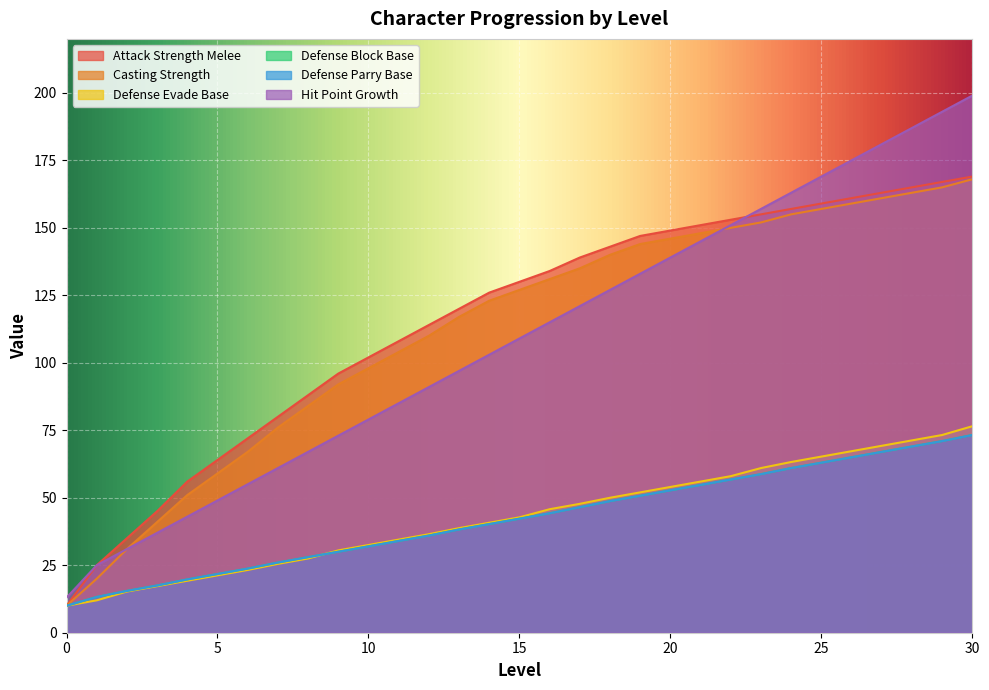

Reading right to left, what are all the values shown in this chart?

Attack_Strength_Melee: 30=169.0	29=167.0	28=165.0	27=163.0	26=161.0	25=159.0	24=157.0	23=155.0	22=153.0	21=151.0	20=149.0	19=147.0	18=143.0	17=139.0	16=134.0	15=130.0	14=126.0	13=120.0	12=114.0	11=108.0	10=102.0	9=96.0	8=88.0	7=80.0	6=72.0	5=64.0	4=56.0	3=45.0	2=35.0	1=25.0	0=10.0
Casting_Strength: 30=168.0	29=165.0	28=163.0	27=161.0	26=159.0	25=157.0	24=155.0	23=152.0	22=150.0	21=148.0	20=146.0	19=144.0	18=140.0	17=135.0	16=131.0	15=127.0	14=123.0	13=117.0	12=110.0	11=104.0	10=98.0	9=92.0	8=84.0	7=76.0	6=67.0	5=59.0	4=51.0	3=41.0	2=31.0	1=20.0	0=10.0
Defense_Evade_Base: 30=76.5	29=73.2	28=71.2	27=69.2	26=67.2	25=65.2	24=63.2	23=61.0	22=58.0	21=56.0	20=54.0	19=52.0	18=50.0	17=47.8	16=45.8	15=42.8	14=40.8	13=38.8	12=36.5	11=34.5	10=32.5	9=30.5	8=27.5	7=25.5	6=23.2	5=21.2	4=19.2	3=17.2	2=15.2	1=12.0	0=10.0
Defense_Block_Base: 30=73.2	29=71.0	28=69.0	27=67.0	26=65.0	25=63.0	24=61.0	23=58.8	22=56.8	21=54.8	20=52.8	19=50.8	18=48.8	17=46.5	16=44.2	15=42.2	14=40.2	13=38.2	12=36.0	11=34.0	10=32.0	9=30.0	8=28.0	7=26.0	6=23.8	5=21.8	4=19.8	3=17.5	2=15.5	1=13.2	0=10.0
Defense_Parry_Base: 30=73.2	29=71.0	28=69.0	27=67.0	26=65.0	25=63.0	24=61.0	23=58.8	22=56.8	21=54.8	20=52.8	19=50.8	18=48.8	17=46.5	16=44.2	15=42.2	14=40.2	13=38.2	12=36.0	11=34.0	10=32.0	9=30.0	8=28.0	7=26.0	6=23.8	5=21.8	4=19.8	3=17.5	2=15.5	1=13.2	0=10.0
Hit_Point_Growth: 30=199.0	29=193.0	28=187.0	27=181.0	26=175.0	25=169.0	24=163.0	23=157.0	22=151.0	21=145.0	20=139.0	19=133.0	18=127.0	17=121.0	16=115.0	15=109.0	14=103.0	13=97.0	12=91.0	11=85.0	10=79.0	9=73.0	8=67.0	7=61.0	6=55.0	5=49.0	4=43.0	3=37.0	2=31.0	1=25.0	0=13.0